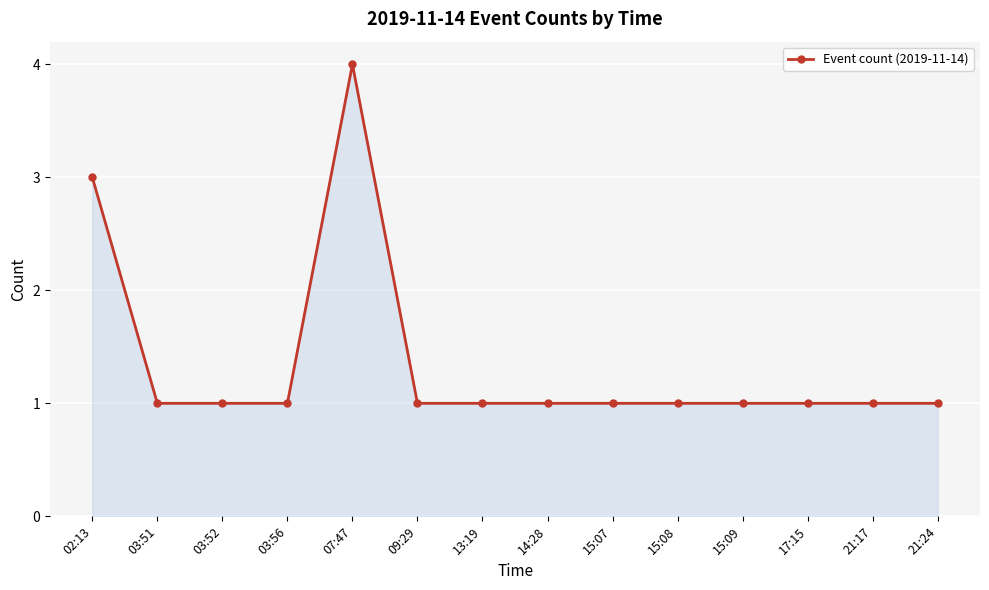

What is the value of the 2nd point from the left?

1